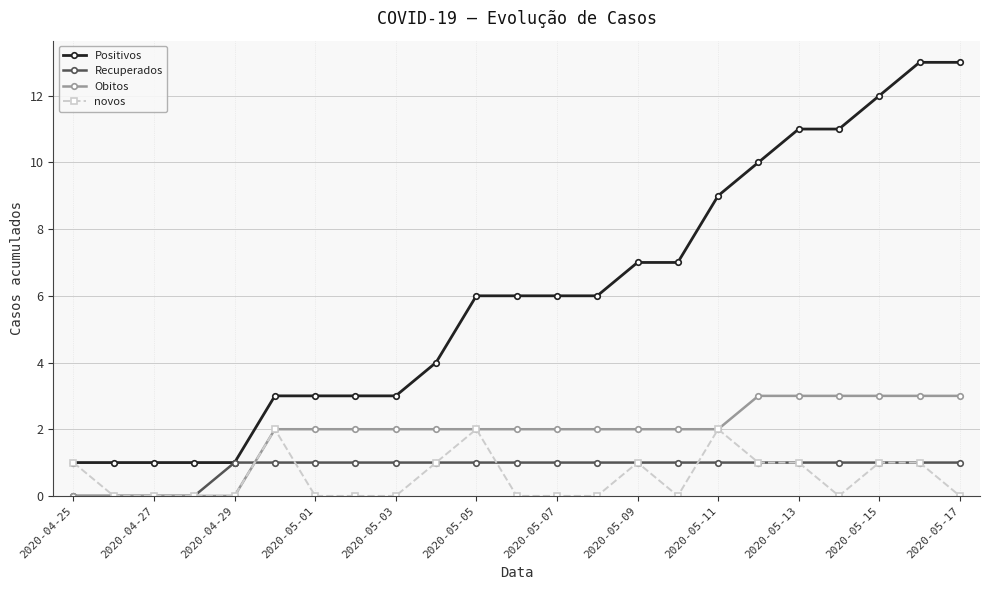

True or false: Obitos and Positivos intersect in this chart.

False